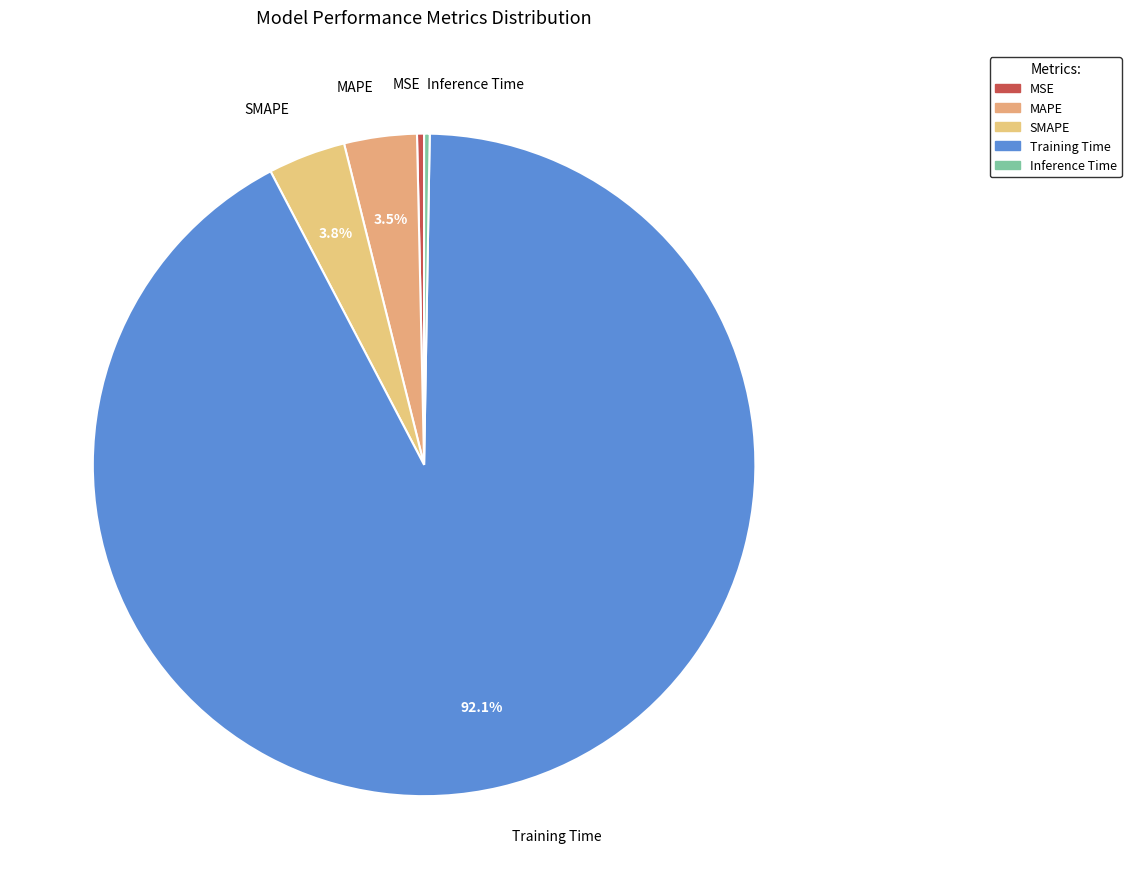

True or false: SMAPE accounts for 10% of the total.

False